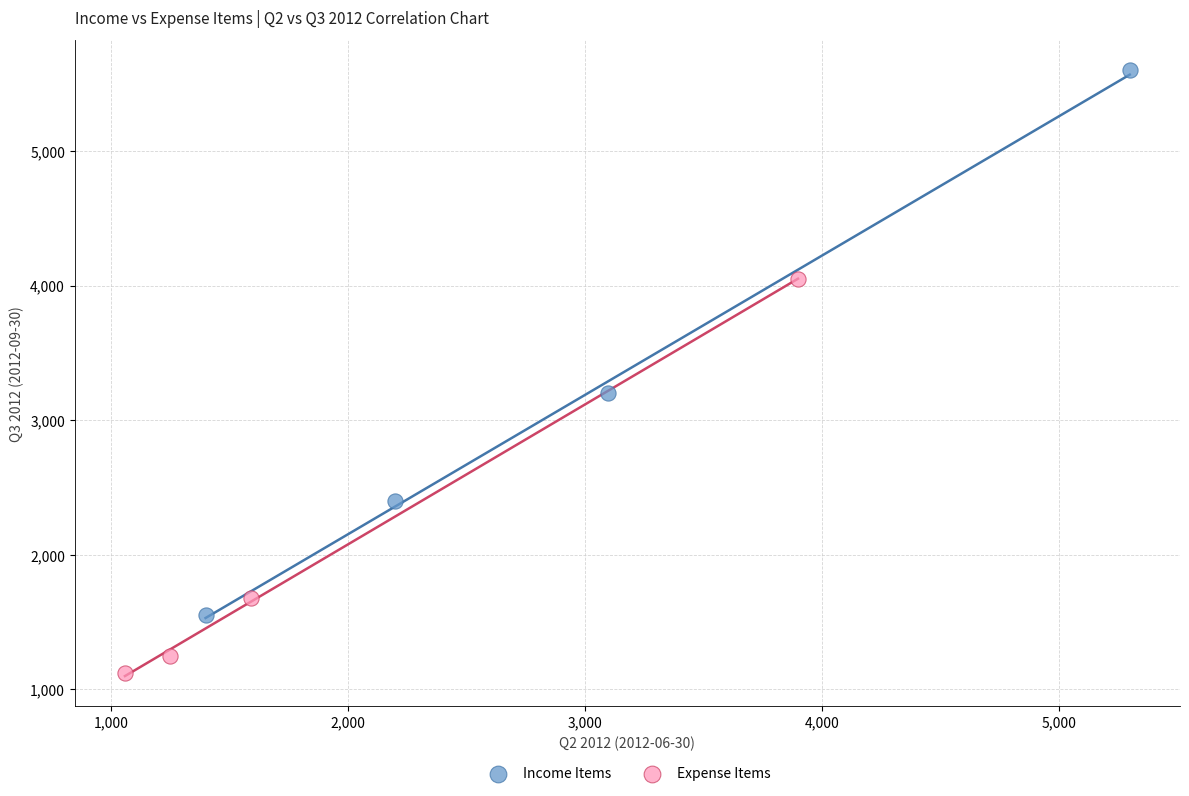

Which series has the largest Y range (max minus min)?

Income Items